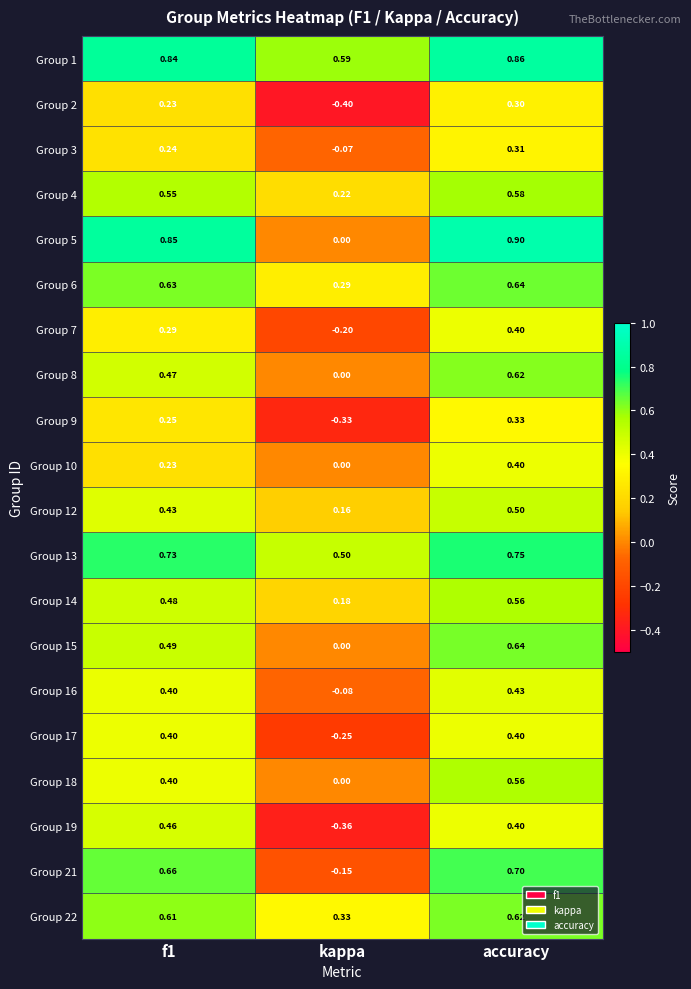

At which category does the chart reach its minimum across all series?

kappa